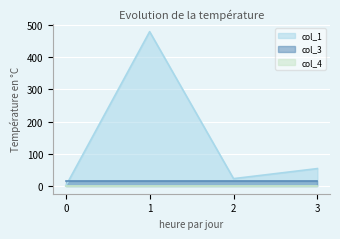

Between 0 and 2, which series saw the biggest shift?

col_1